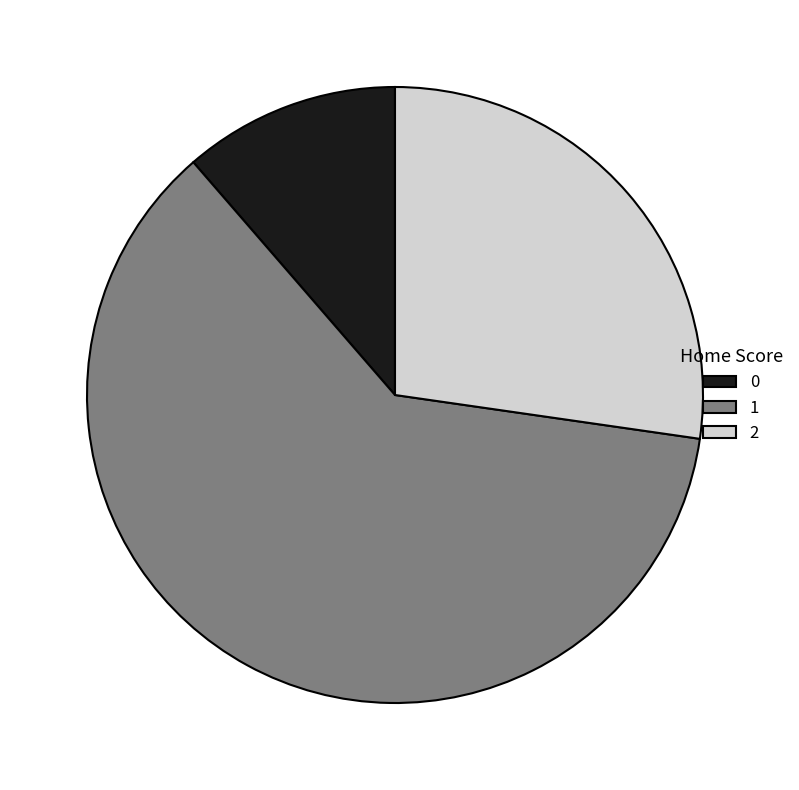

What is the ratio of the value at 2 to the value at 1?

0.4